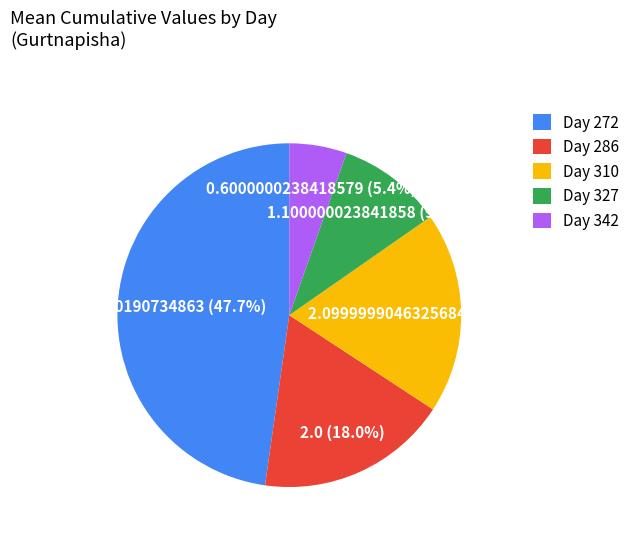

Combined, what portion of the pie is Day 286 and Day 342?

23.4%